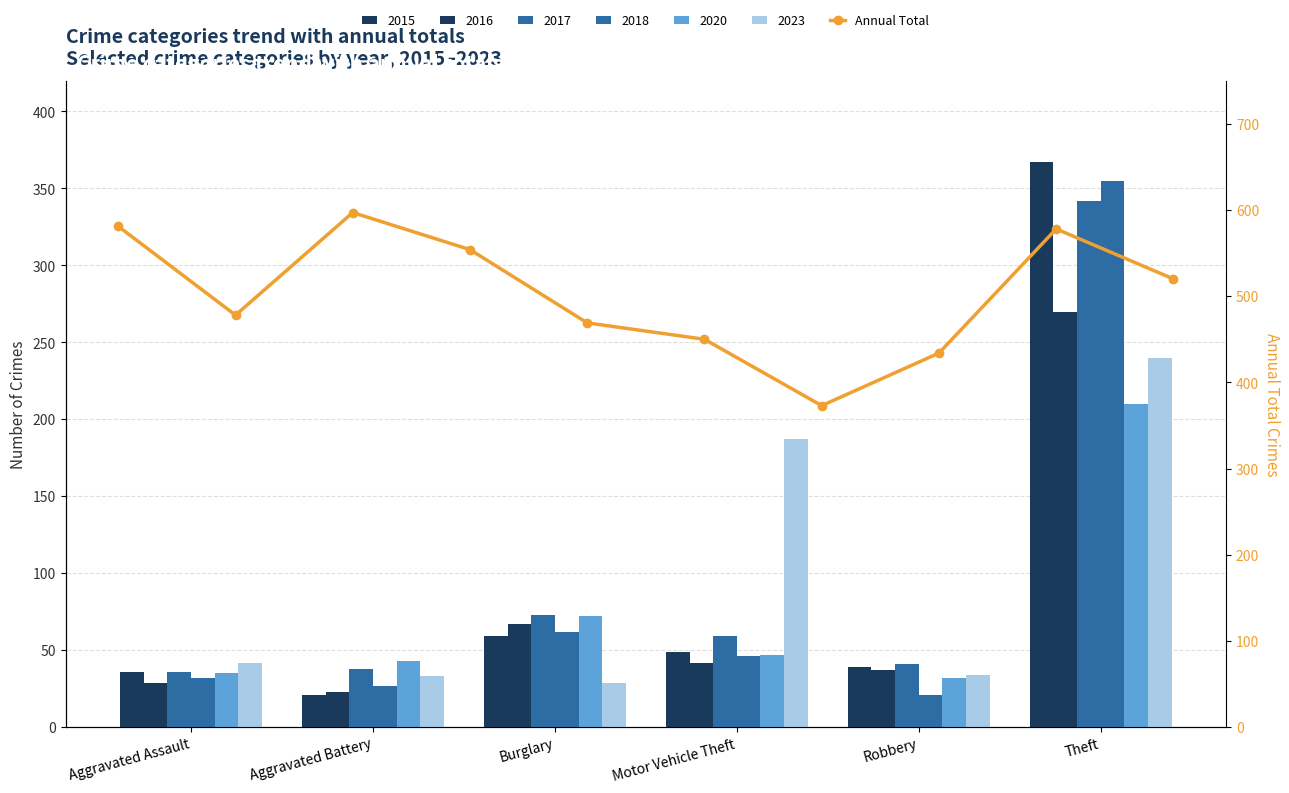

What is the difference between the second highest and minimum values?

208